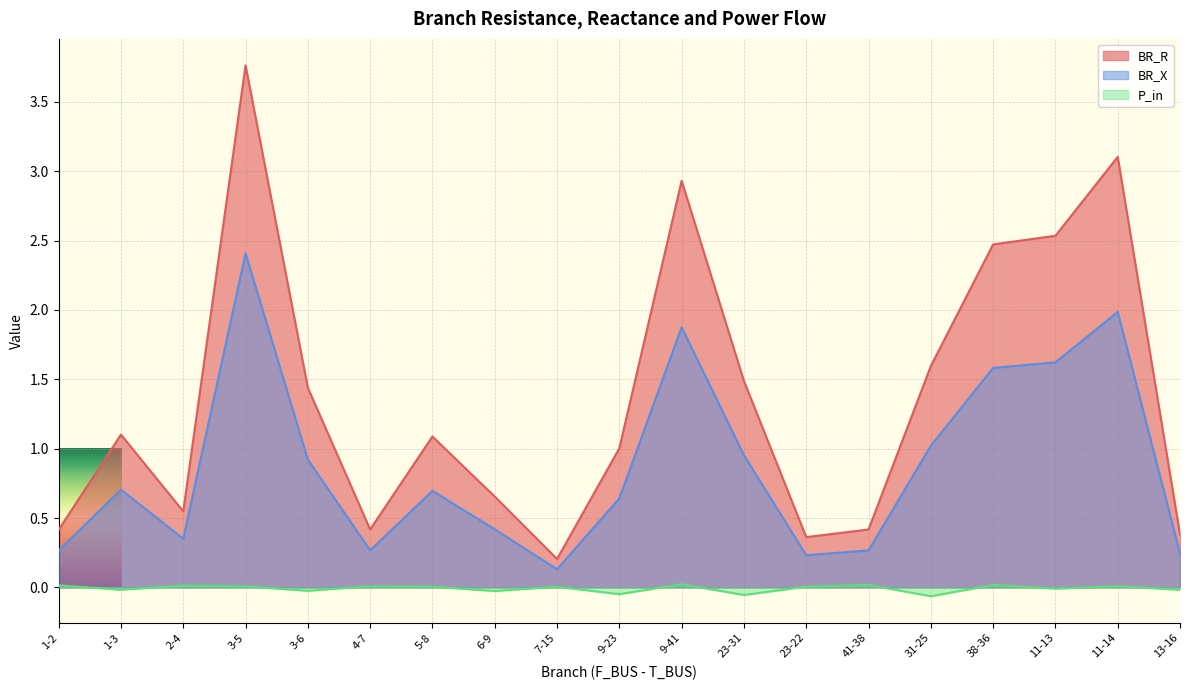

Which series has the largest range (max minus min)?

BR_R